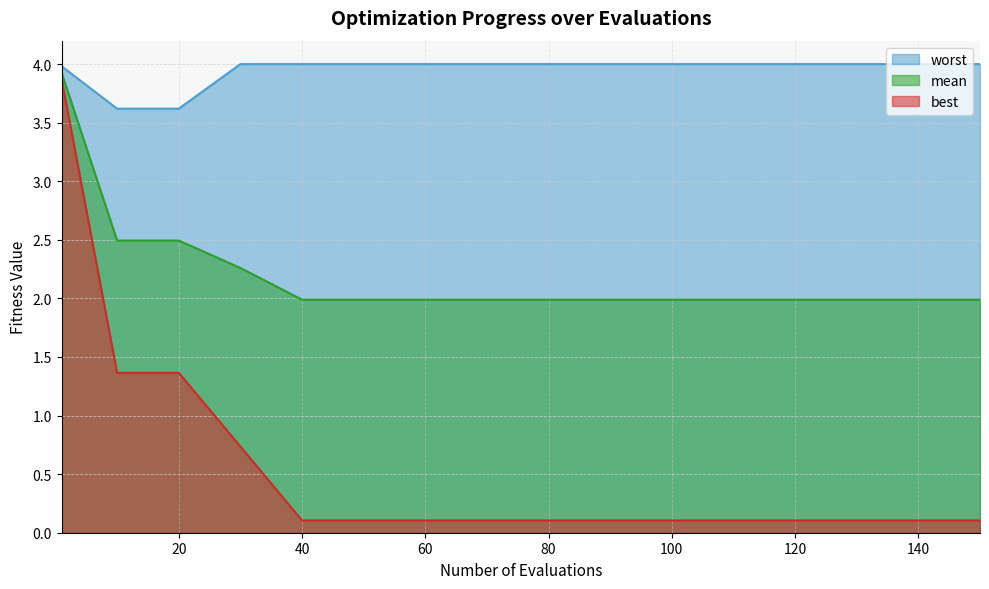

Reading right to left, list all the values displayed in this chart.

worst: 150=4.0	140=4.0	130=4.0	120=4.0	110=4.0	100=4.0	90=4.0	80=4.0	70=4.0	60=4.0	50=4.0	40=4.0	30=4.0	20=3.6	10=3.6	1=4.0
mean: 150=2.0	140=2.0	130=2.0	120=2.0	110=2.0	100=2.0	90=2.0	80=2.0	70=2.0	60=2.0	50=2.0	40=2.0	30=2.3	20=2.5	10=2.5	1=3.9
best: 150=0.1	140=0.1	130=0.1	120=0.1	110=0.1	100=0.1	90=0.1	80=0.1	70=0.1	60=0.1	50=0.1	40=0.1	30=0.7	20=1.4	10=1.4	1=3.9